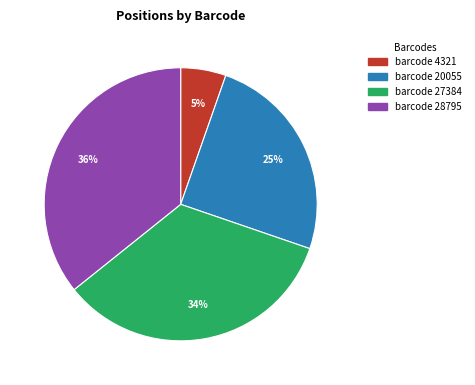

Is there a majority slice in this chart?

No